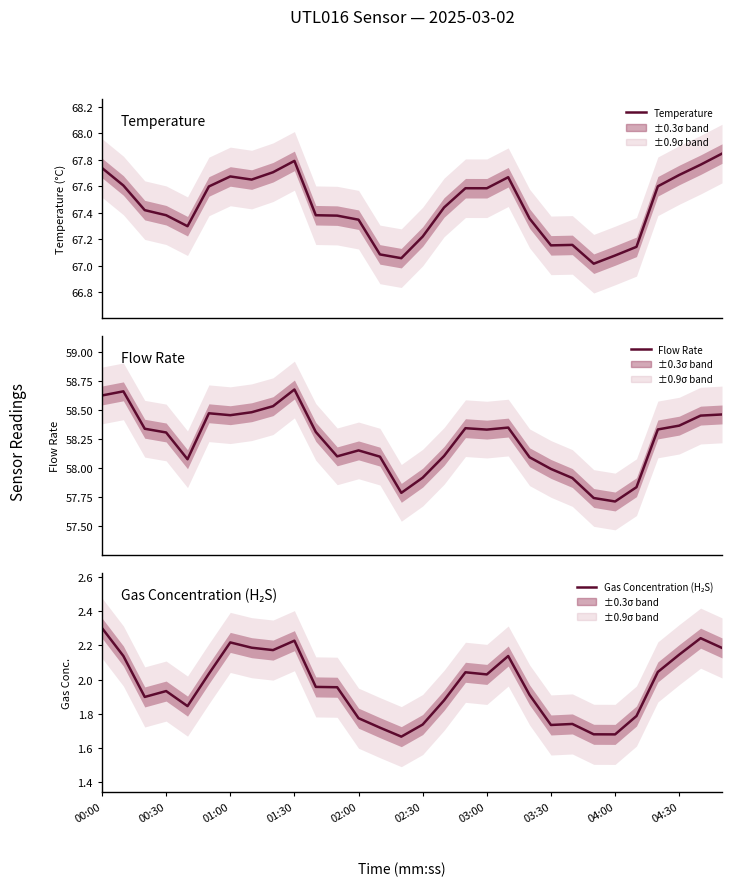

True or false: Flow Rate and Temperature intersect in this chart.

False